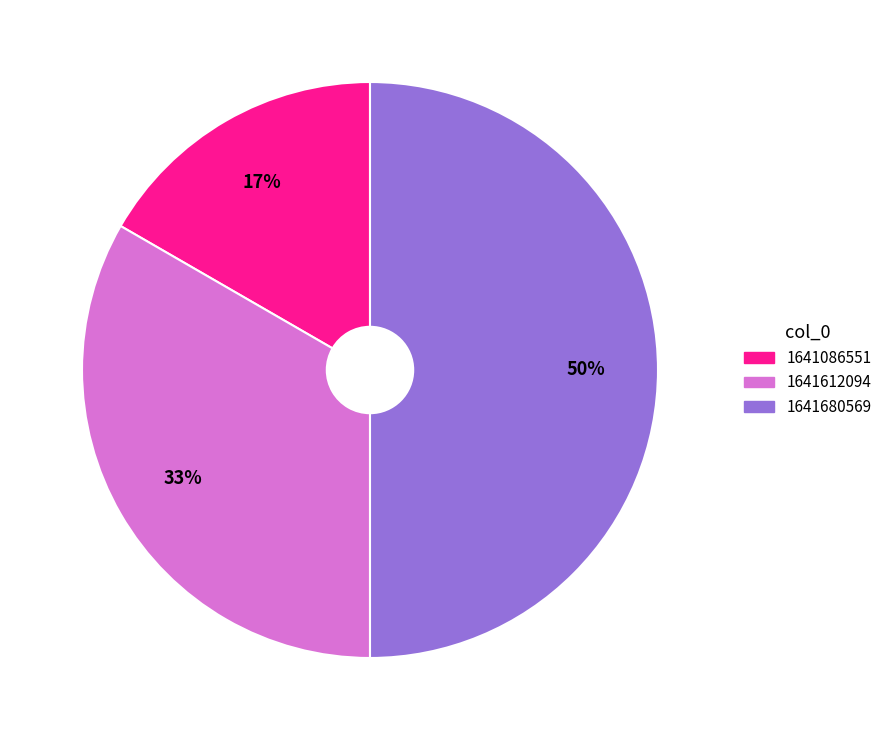

To the nearest percent, what is the difference between the largest and smallest slice percentages?

33%